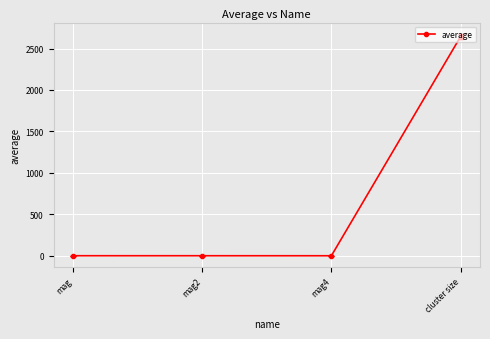

What is the label of the 2nd point from the right?

mag4